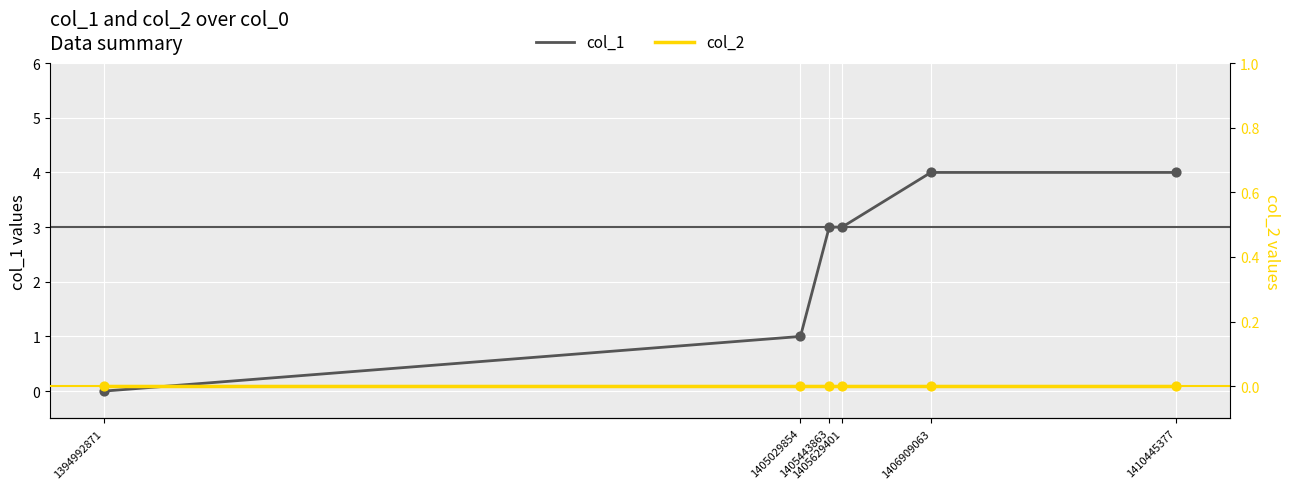

What is the total value across all series at 1405029854?

1